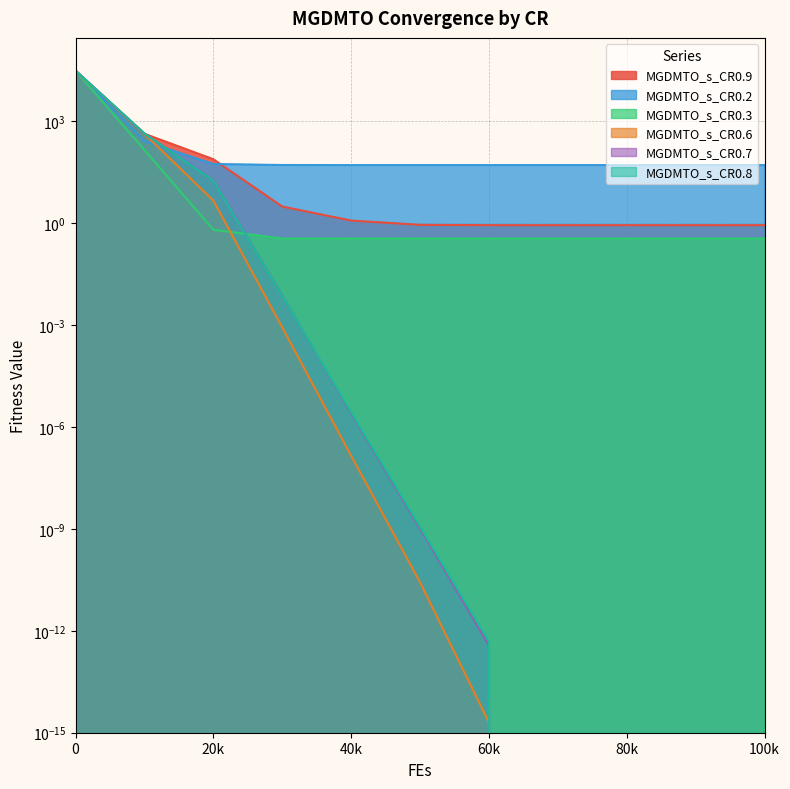

Is it true that MGDMTO_s_CR0.2 equals 80.8 at 80k?

False